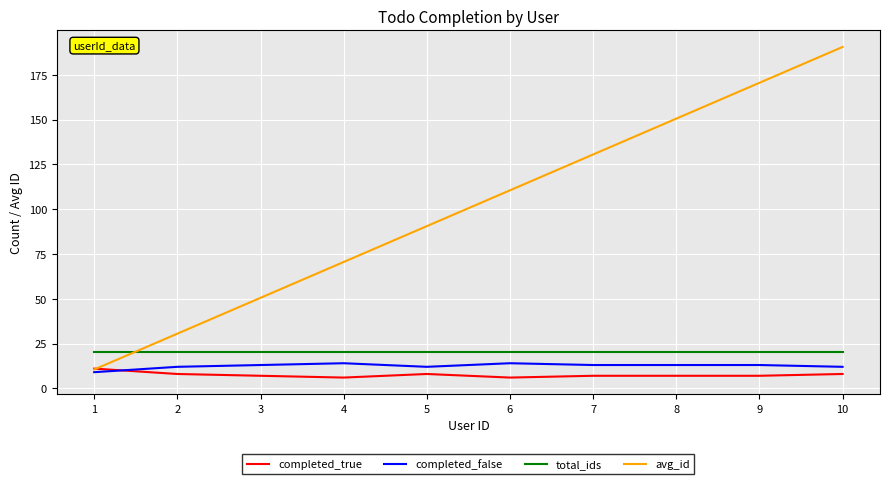

The value of completed_false at 2 is 5.5. True or false?

False